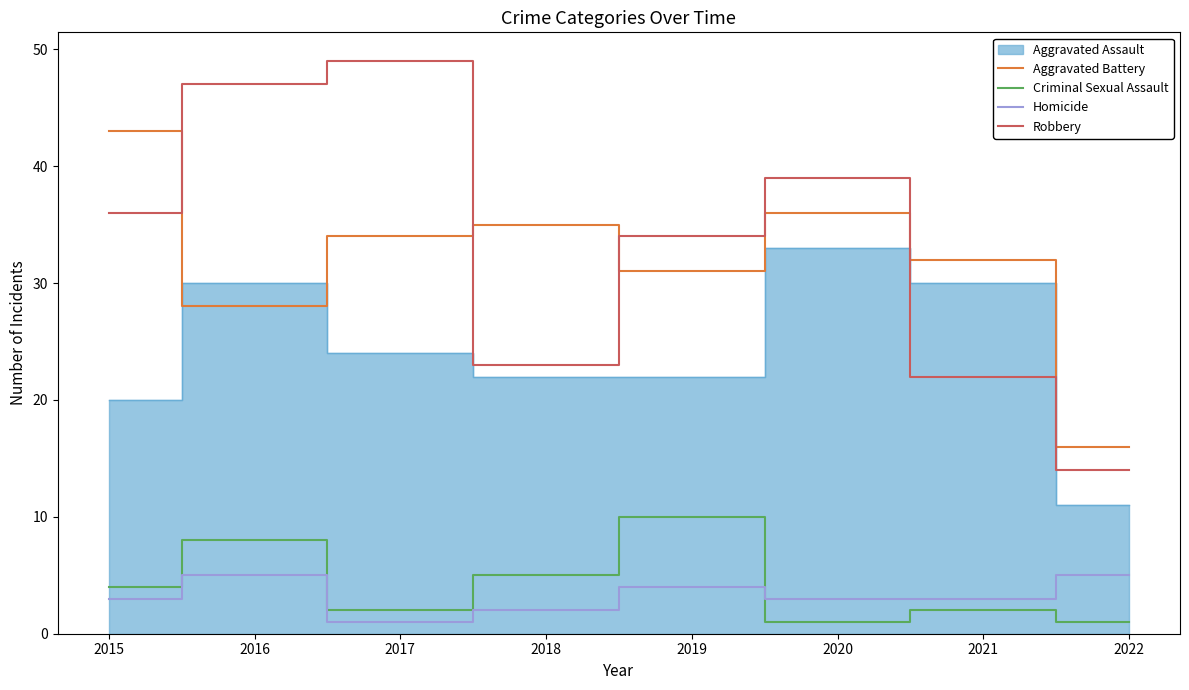

What is the minimum value shown in the chart?

1